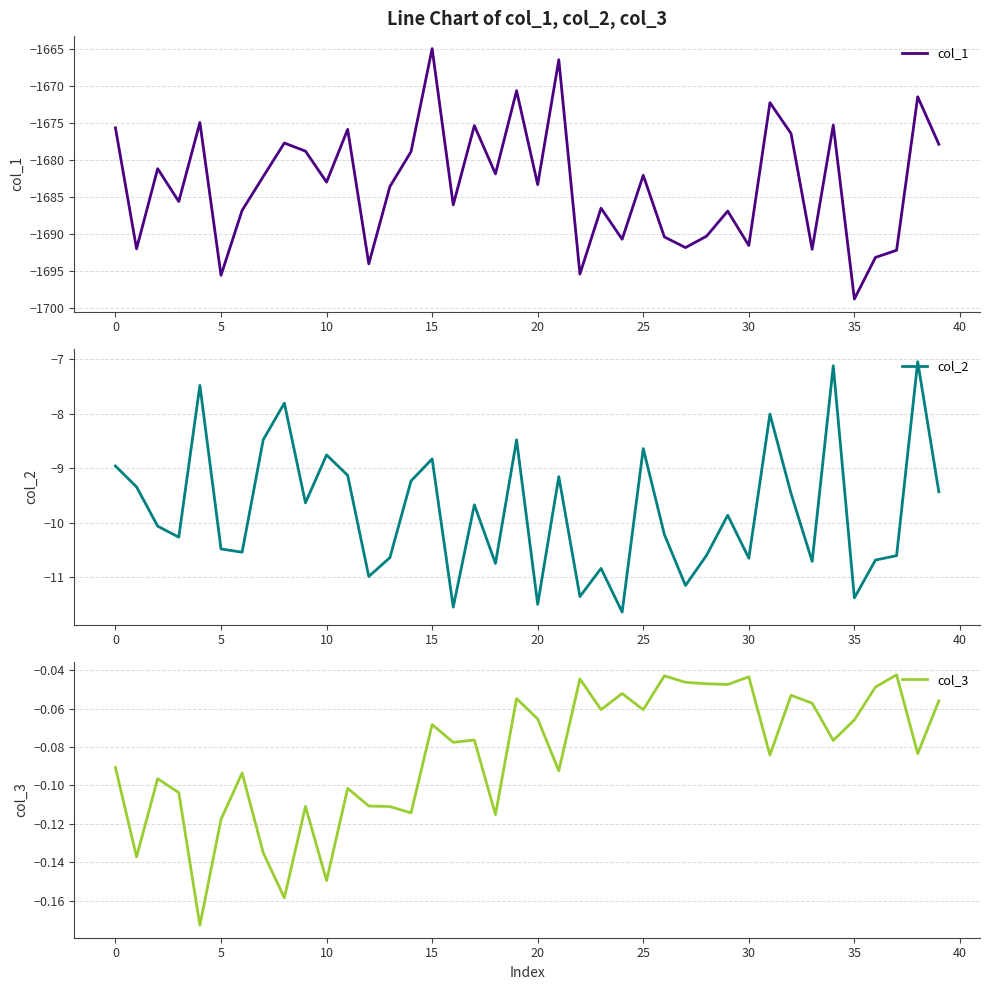

How many distinct data groups are displayed?

3